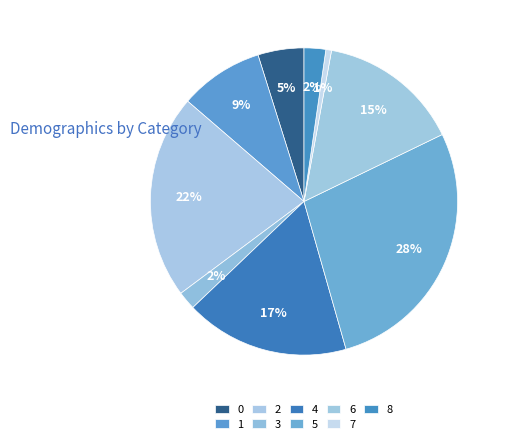

How many segments does this pie chart have?

9